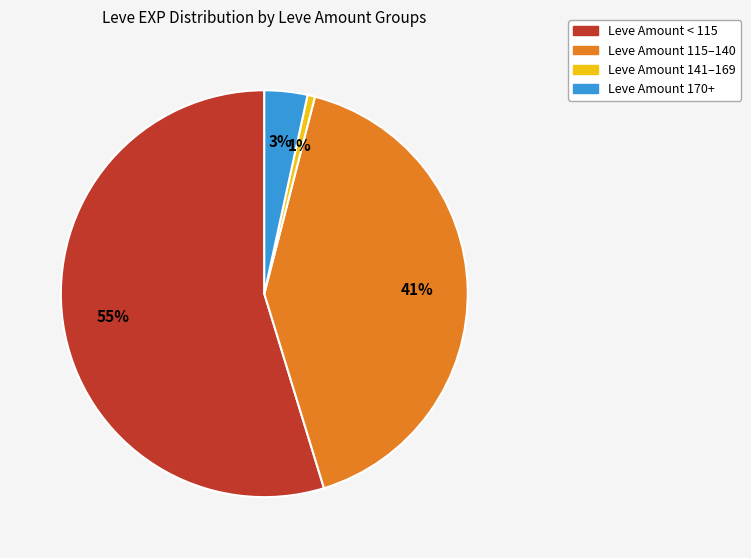

To the nearest percent, what is the difference between the largest and smallest slice percentages?

54%